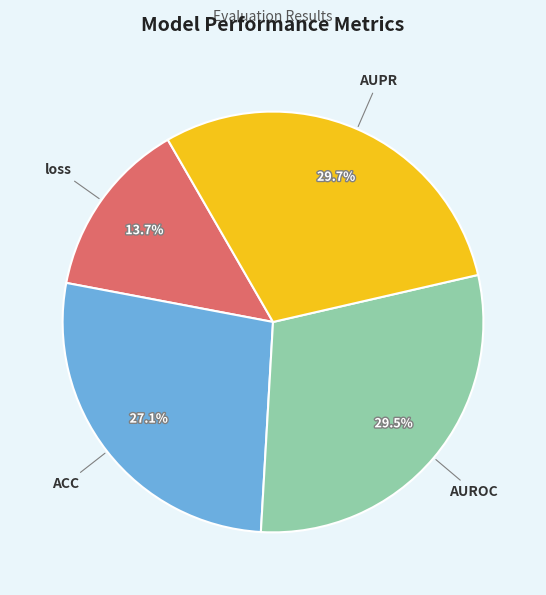

How many slices are in this pie chart?

4